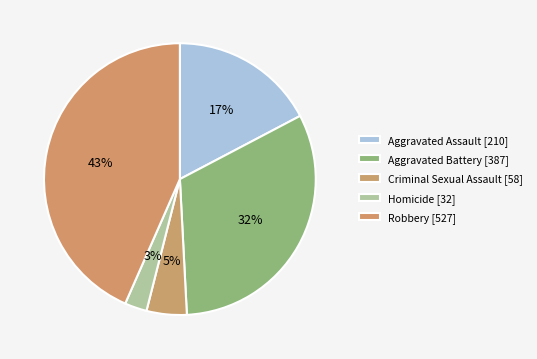

Count the number of slices in the pie.

5